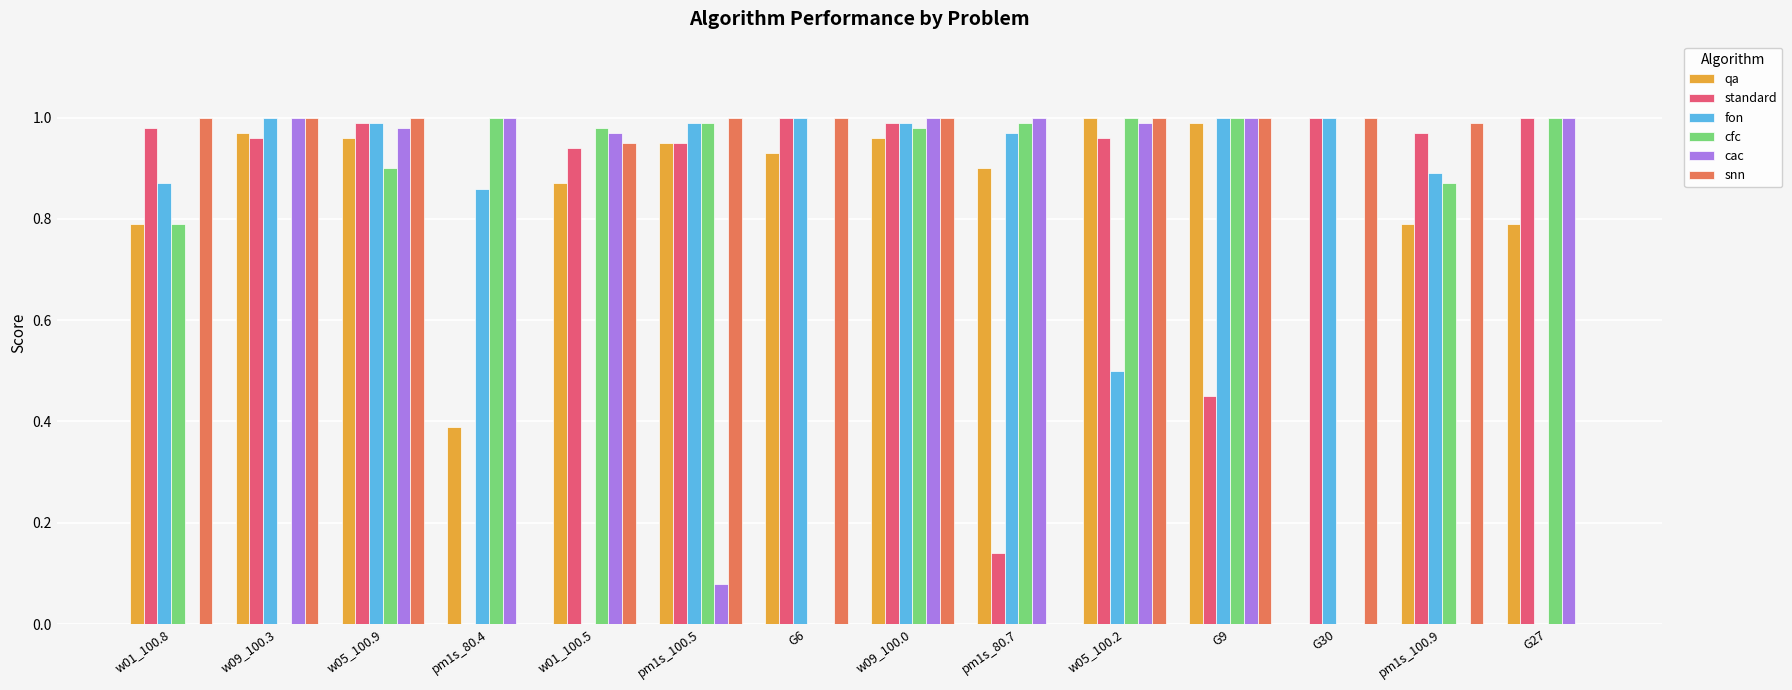

Is the value of cfc at G6 greater than the value of qa at G6?

No